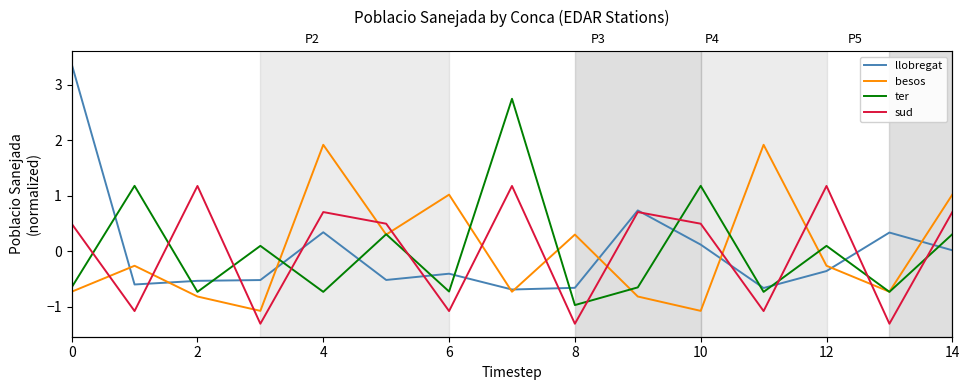

How many lines are shown in the chart?

4